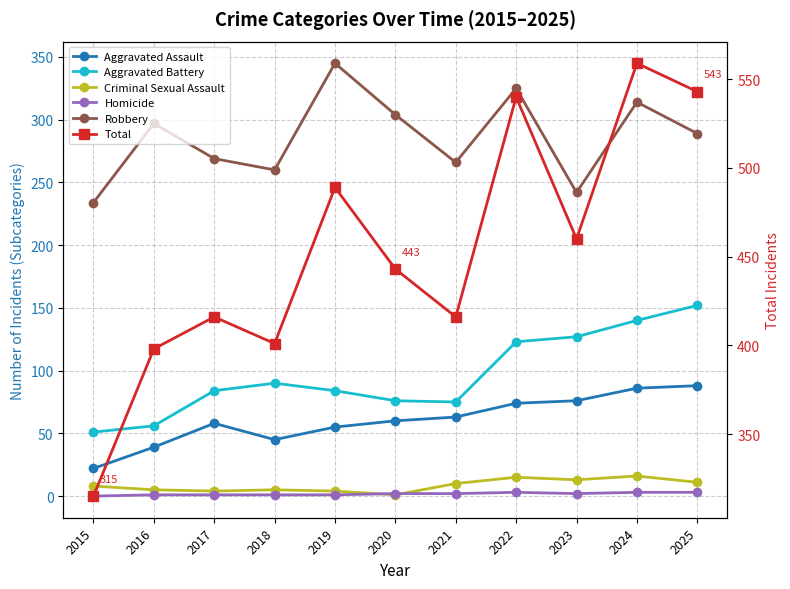

What is the difference between the highest and lowest values at 2023?

458